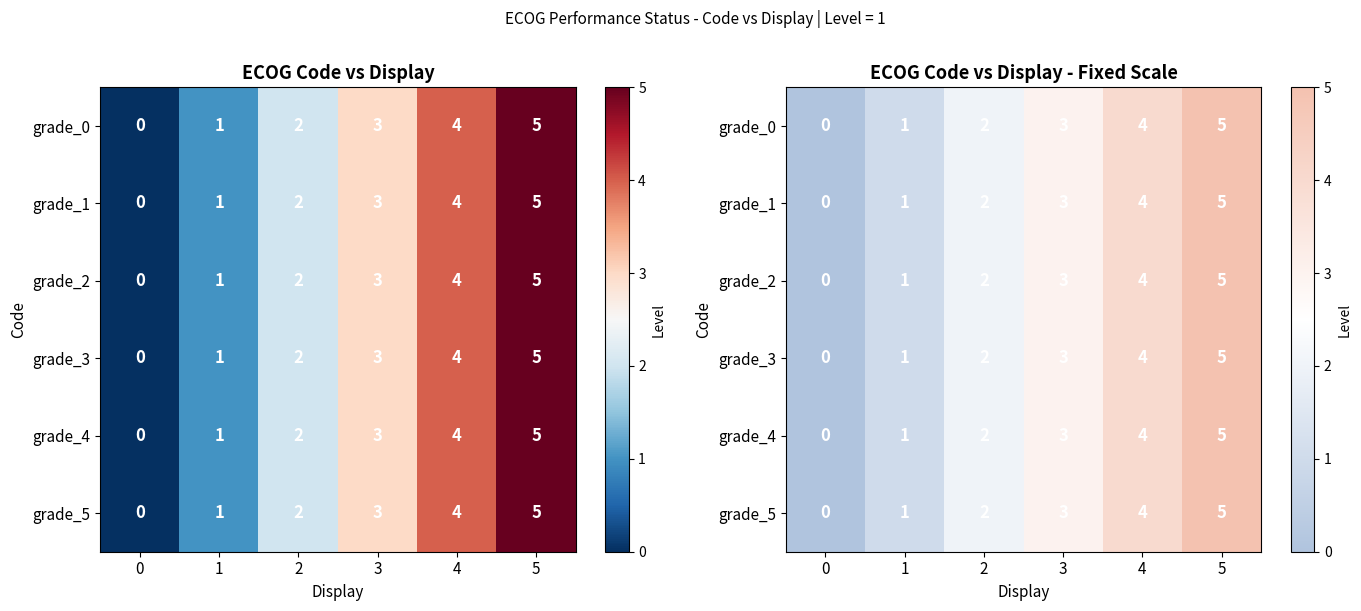

List the series in order of their peak value, lowest first.

grade_0, grade_1, grade_2, grade_3, grade_4, grade_5